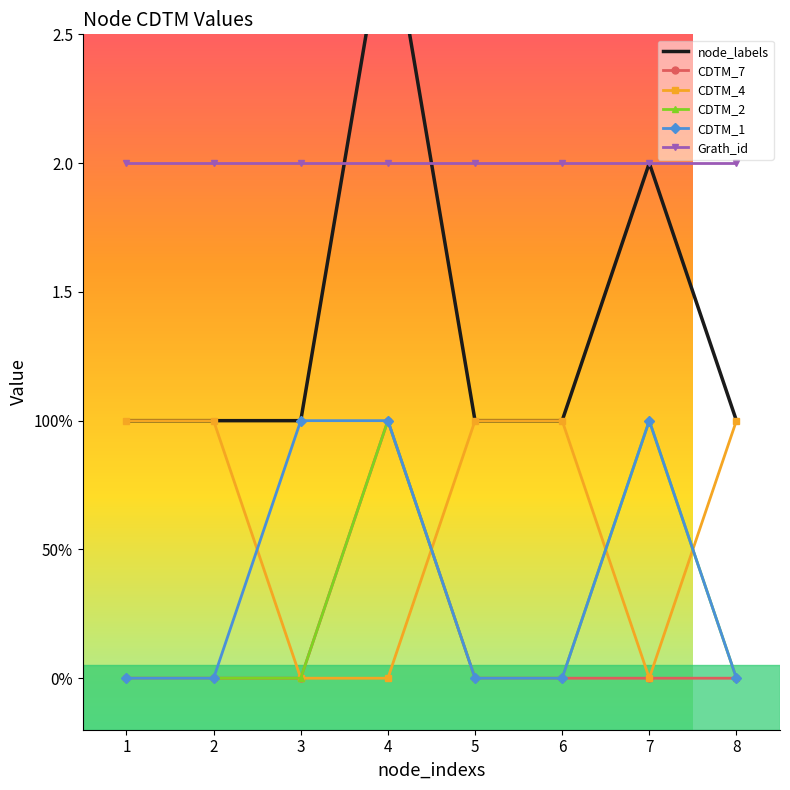

The value of Grath_id at 4 is 2. True or false?

True